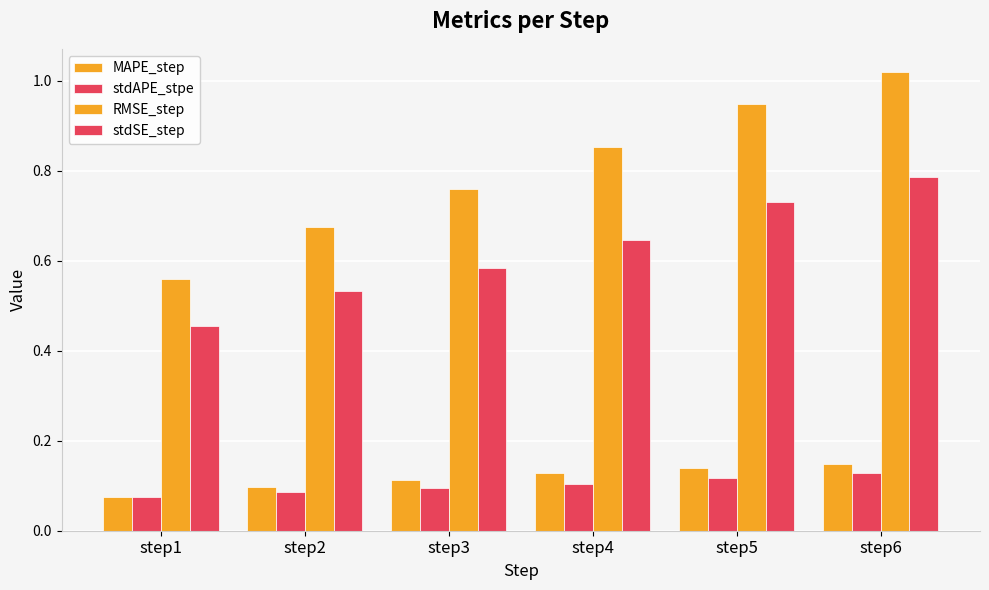

What is the value of the stdSE_step bar at the 1st from the left?

0.5